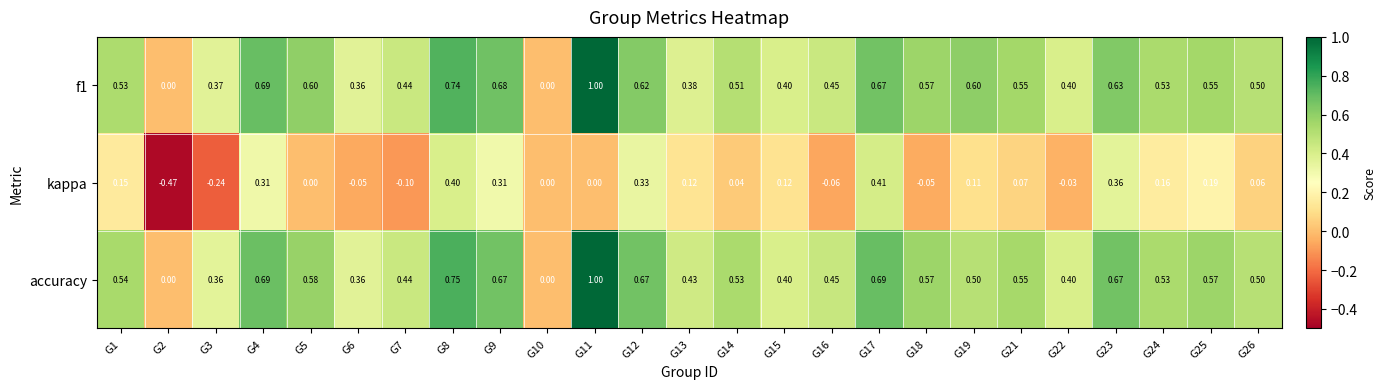

Which series changed the most between G23 and G26?

kappa